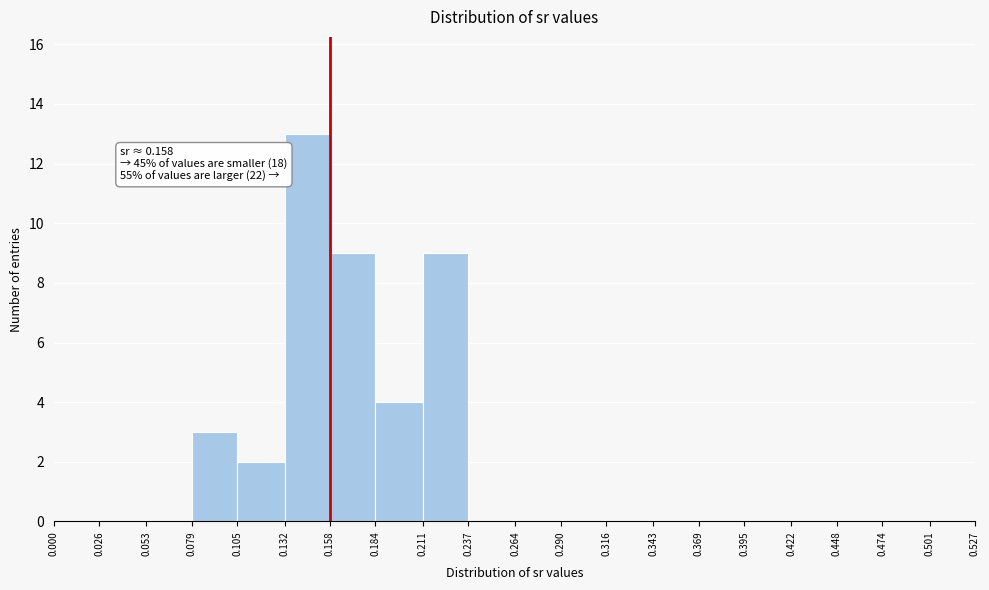

Over which range of the x-axis is the bar tallest?

0.132 to 0.158